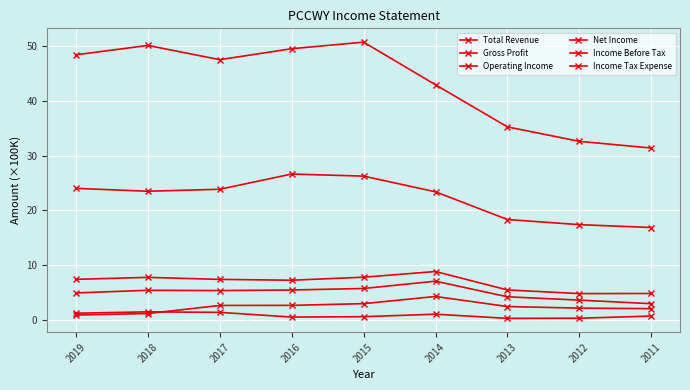

What is the approximate value of Income Before Tax at 2017?

5.3